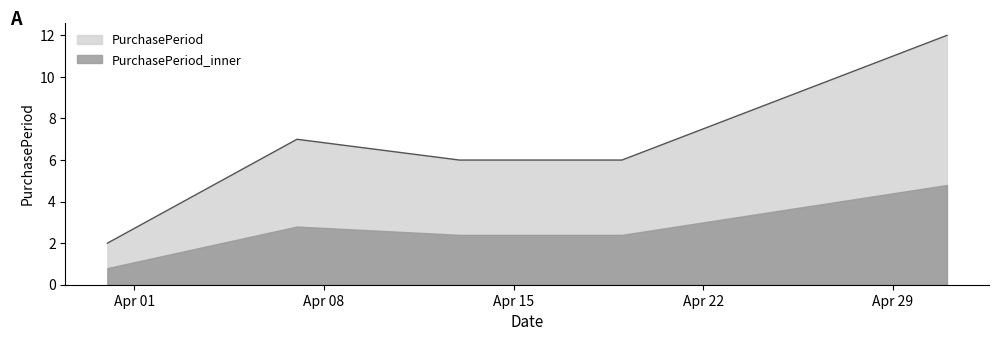

Does the chart display data point markers on the line(s)?

No